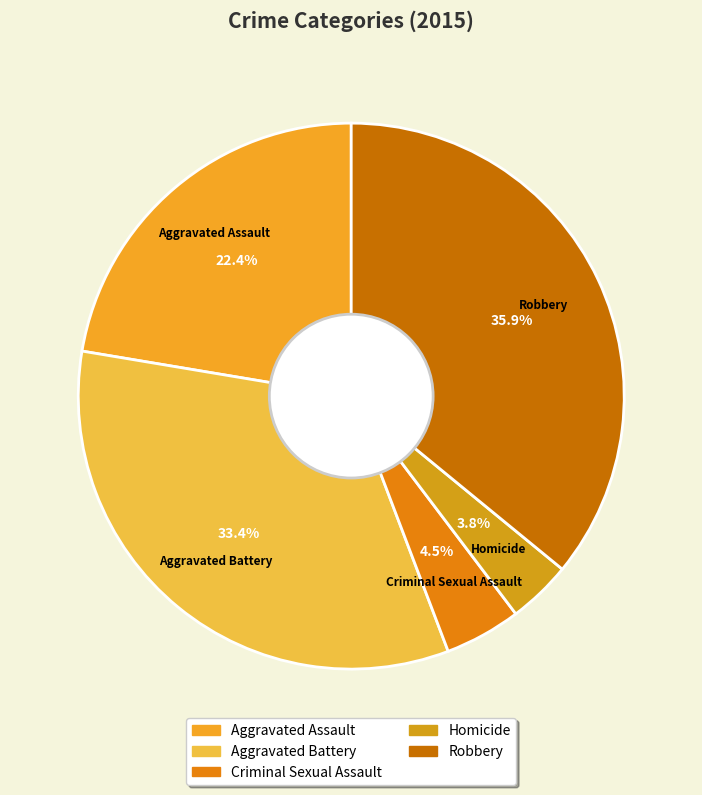

What percentage do Criminal Sexual Assault and Aggravated Assault together represent?

26.9%